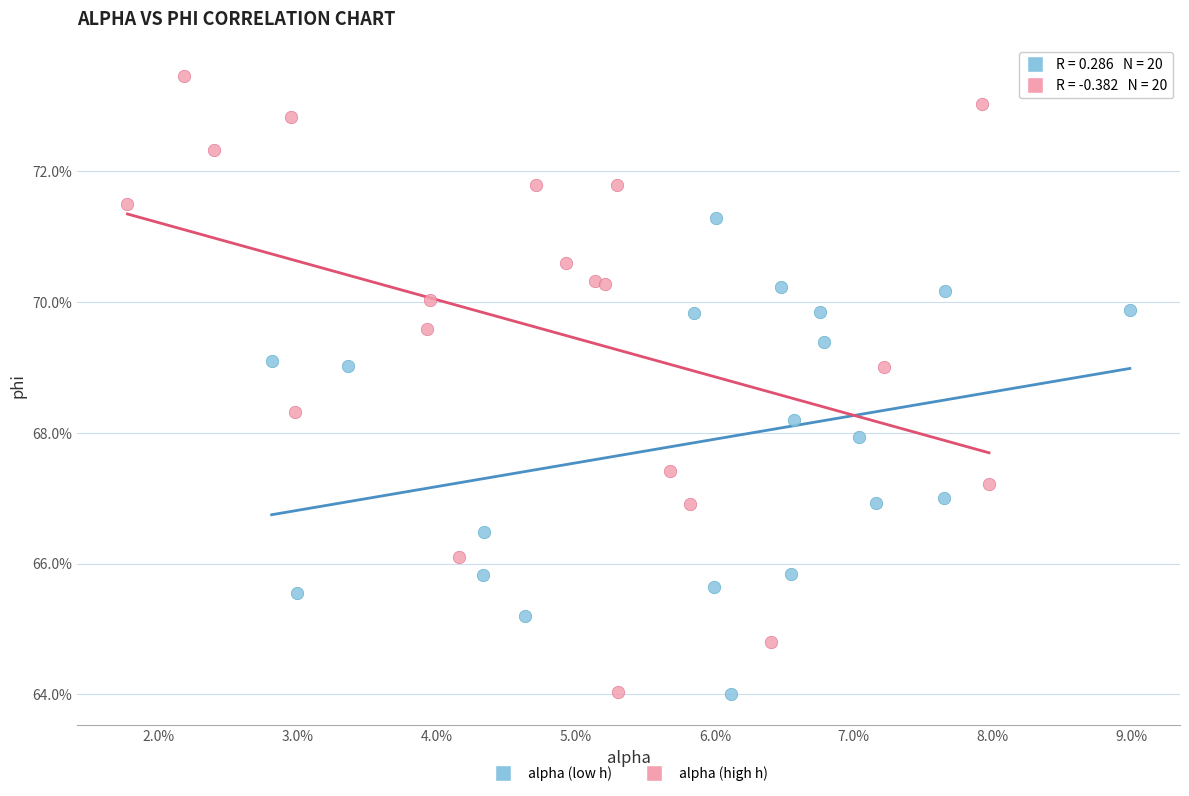

Which series has the largest Y range (max minus min)?

alpha (high h)